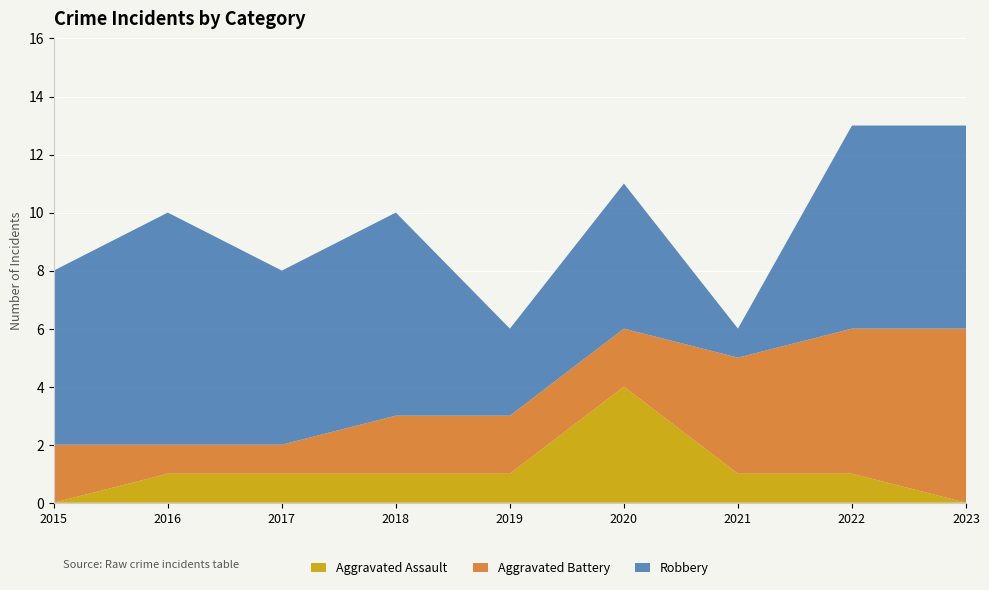

Reading left to right, extract all data points from this chart.

Aggravated Assault: 2015=0	2016=1	2017=1	2018=1	2019=1	2020=4	2021=1	2022=1	2023=0
Aggravated Battery: 2015=2	2016=1	2017=1	2018=2	2019=2	2020=2	2021=4	2022=5	2023=6
Robbery: 2015=6	2016=8	2017=6	2018=7	2019=3	2020=5	2021=1	2022=7	2023=7